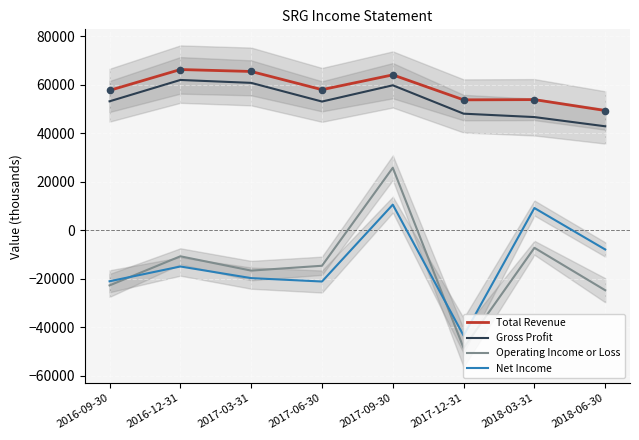

Is the value of Operating Income or Loss at 2017-06-30 greater than the value of Gross Profit at 2018-03-31?

No